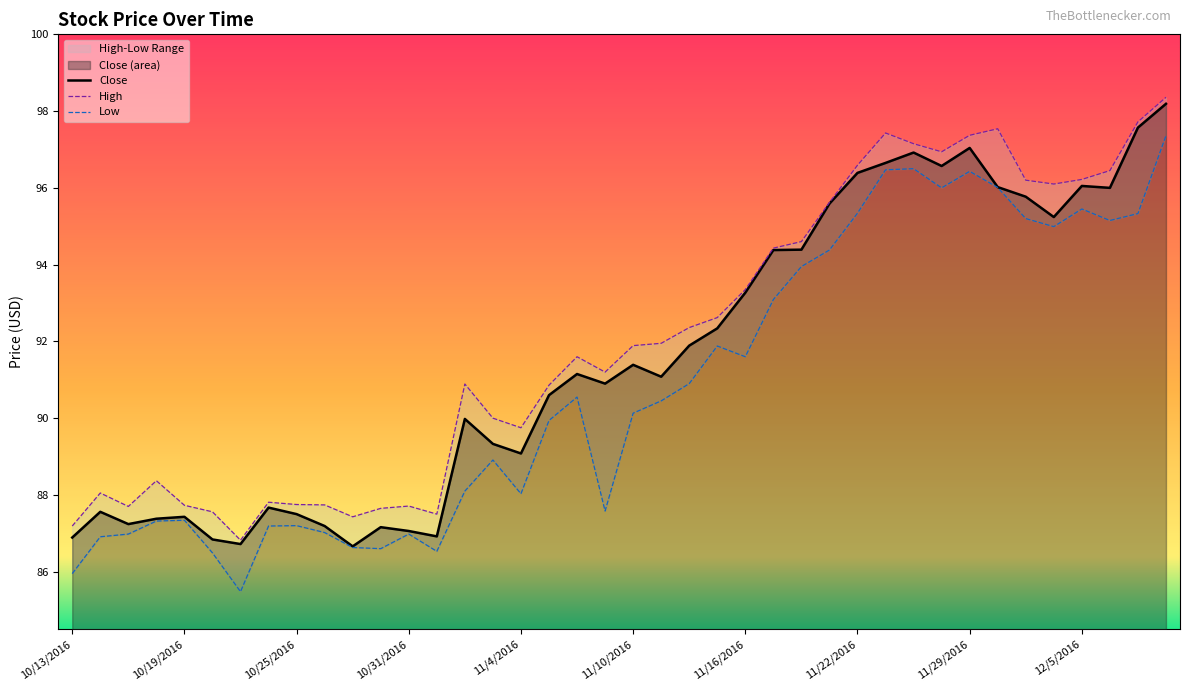

What is the difference between the second highest and minimum values in the Low series?

11.0